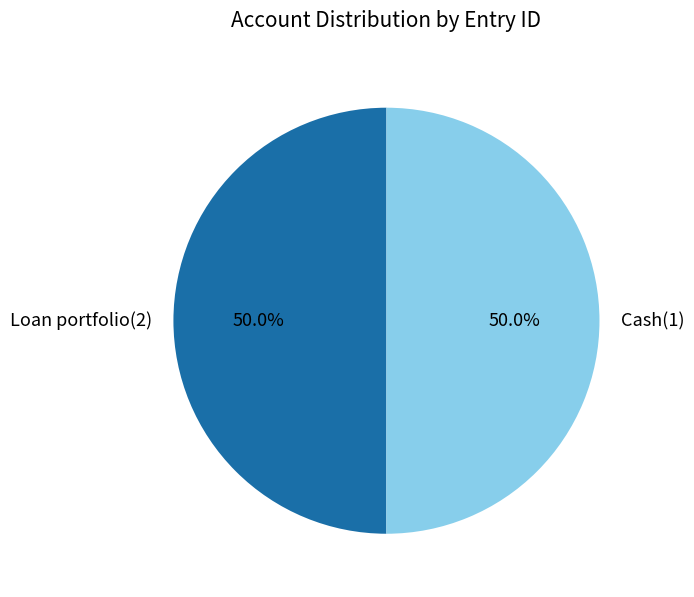

How many segments does this pie chart have?

2